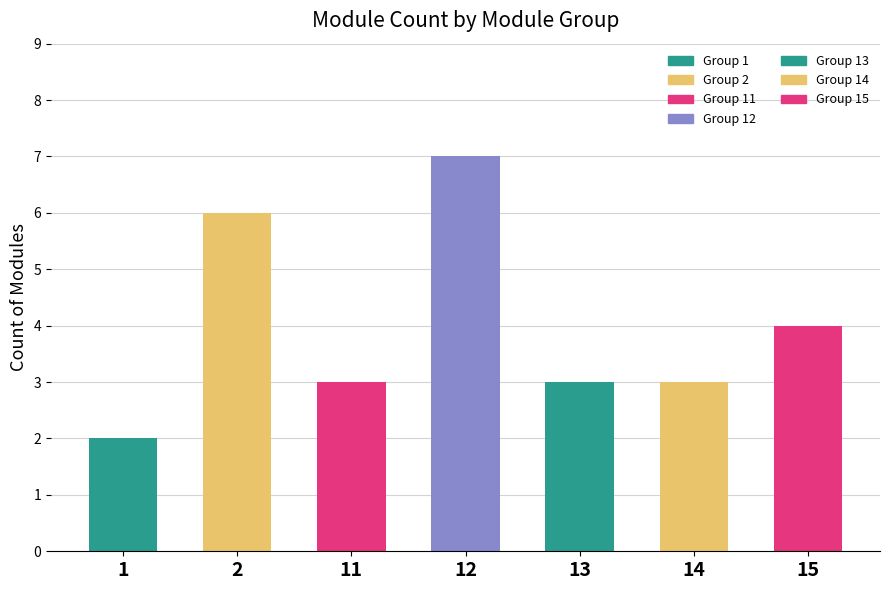

Are the bars grouped side by side (vs. stacked)?

No